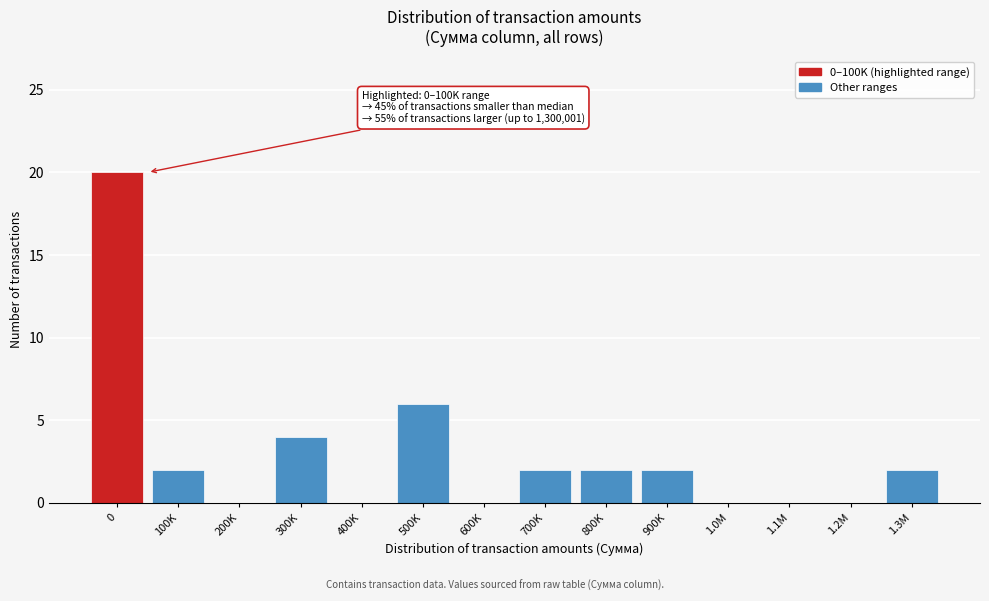

Reading right to left, transcribe all the data shown in this chart.

1.3M=2	1.2M=0	1.1M=0	1.0M=0	900K=2	800K=2	700K=2	600K=0	500K=6	400K=0	300K=4	200K=0	100K=2	0=20